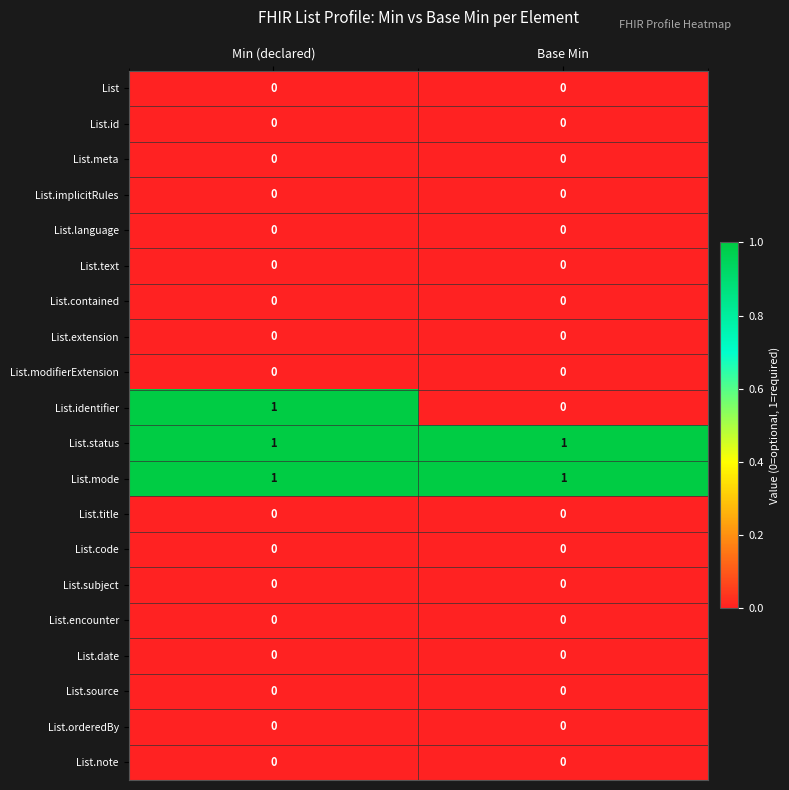

How many categories are shown in the chart?

2